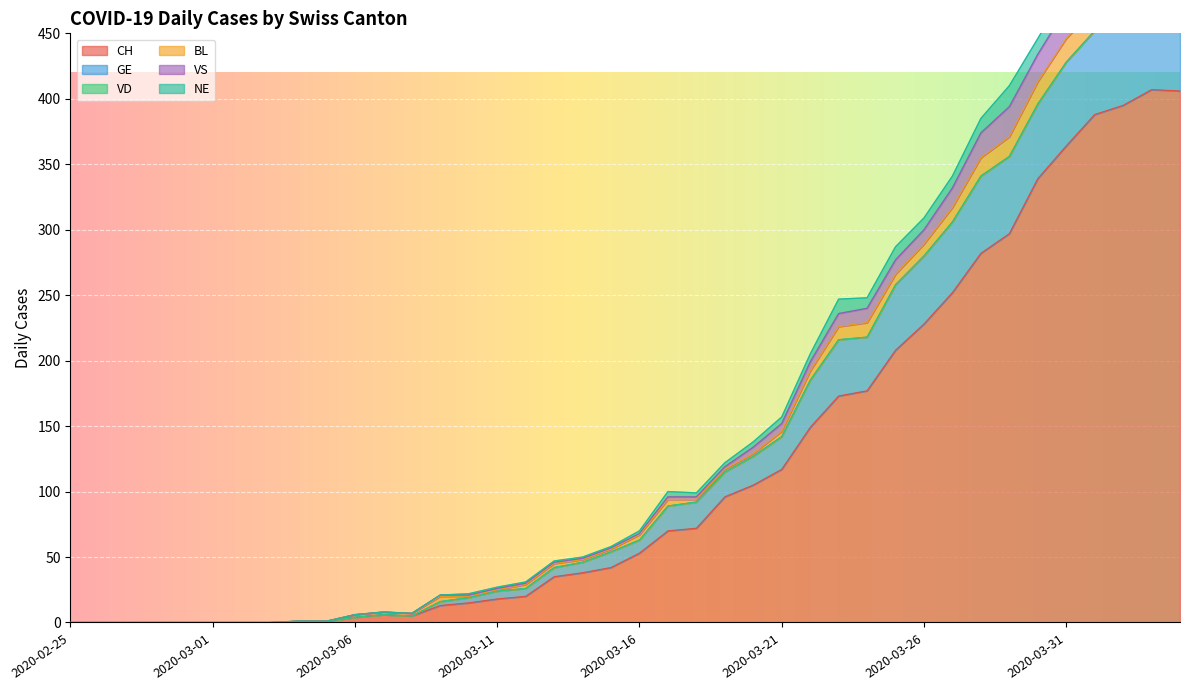

At which category does the chart reach its peak across all series?

2020-04-03